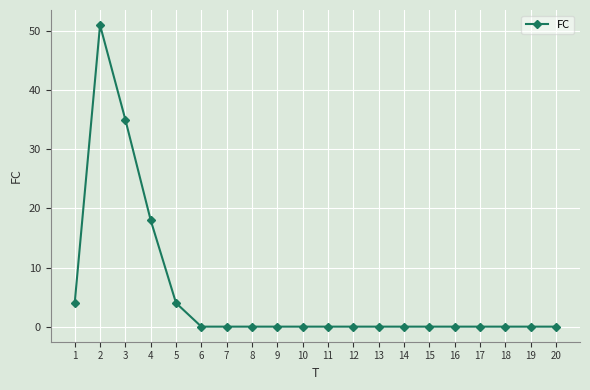

What is the approximate value at 5?

4